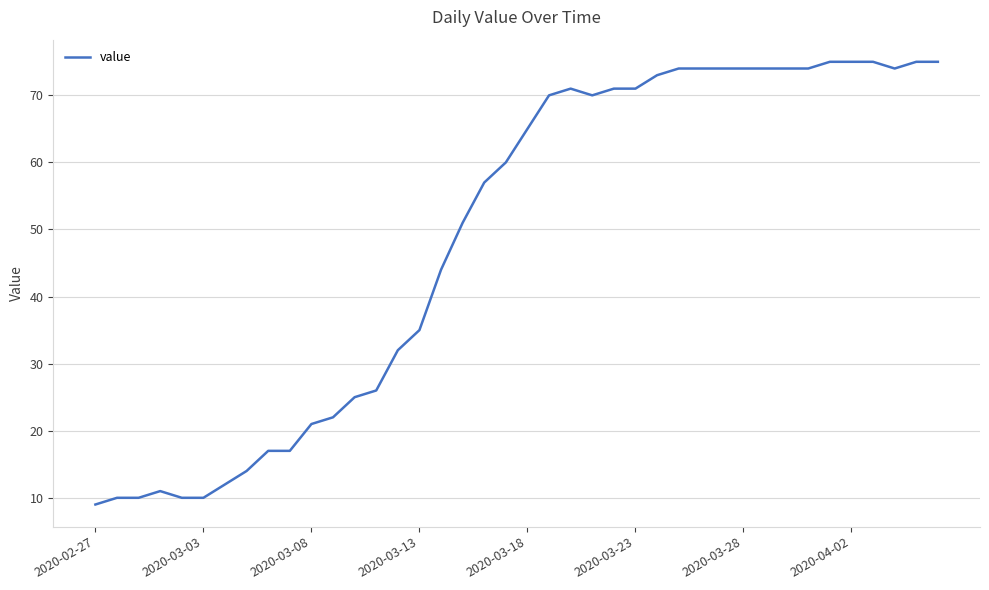

What is the smallest value displayed?

9